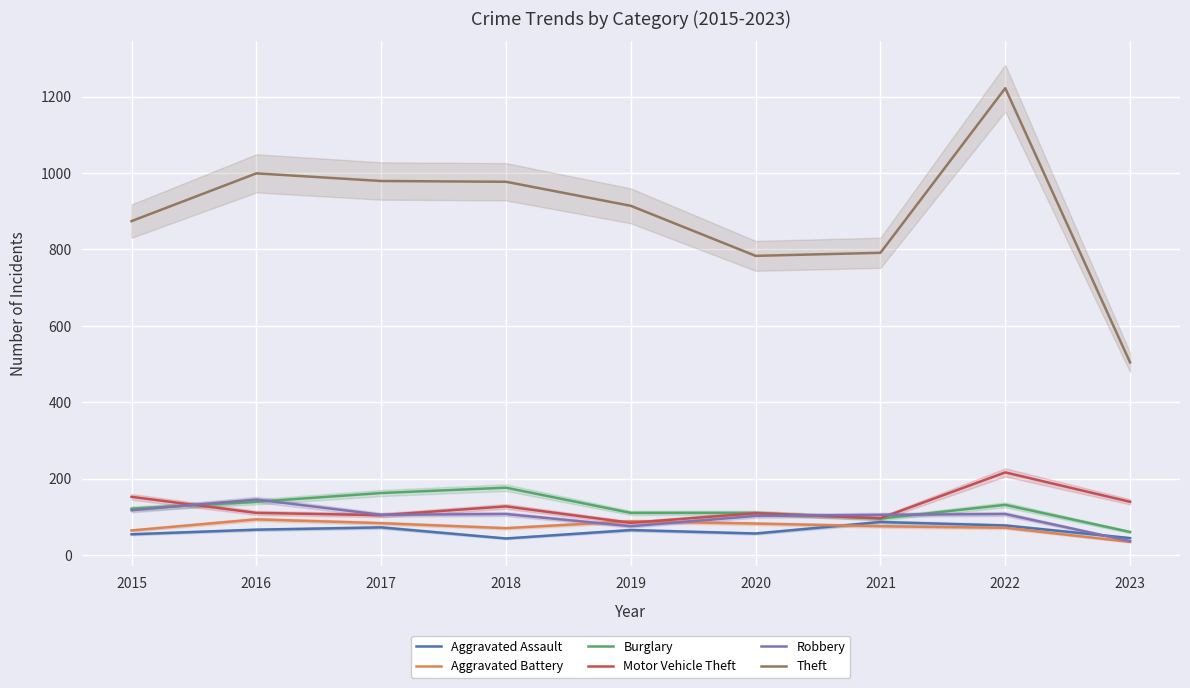

At which label does Theft first exceed 914?

2016